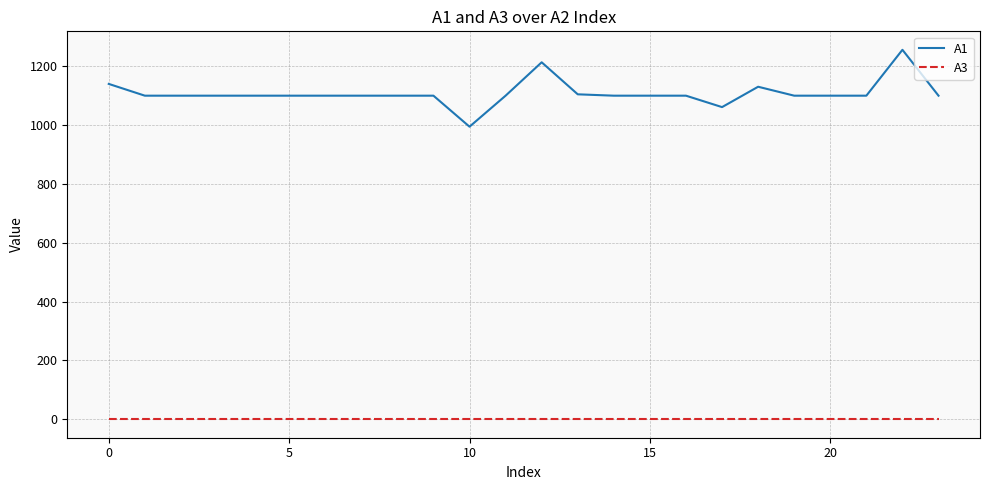

True or false: A1 and A3 cross at least once.

False